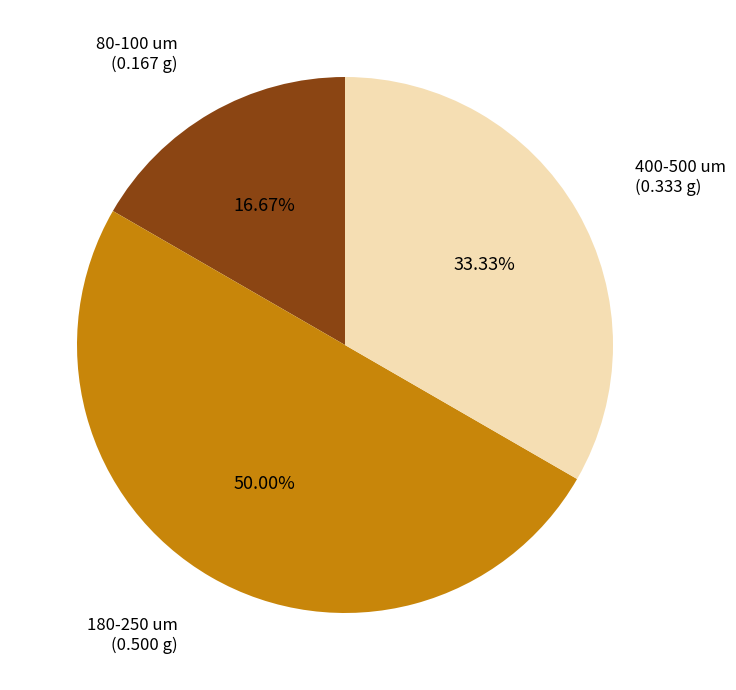

How many segments does this pie chart have?

3